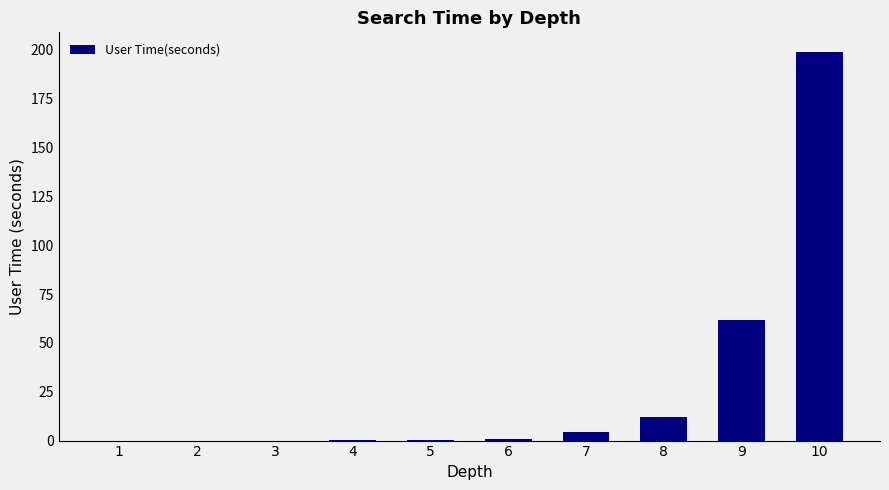

What is the sum of all values?

278.5